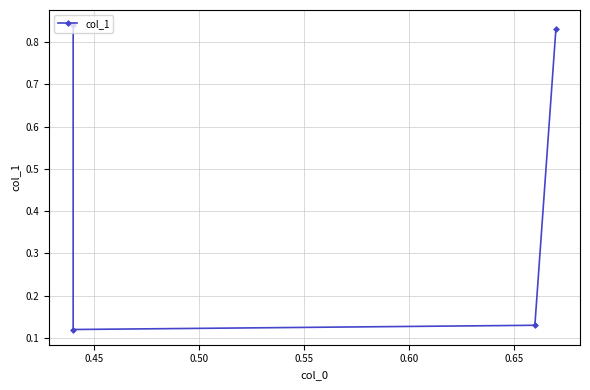

How many categories are shown in the chart?

4